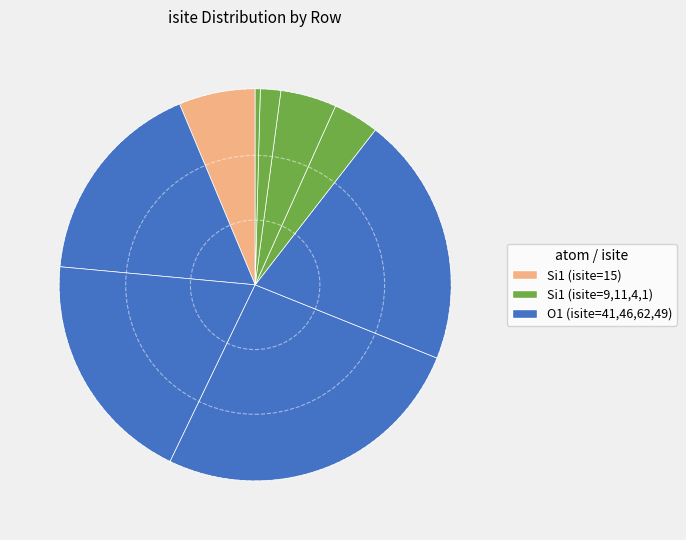

How many slices are in this pie chart?

9